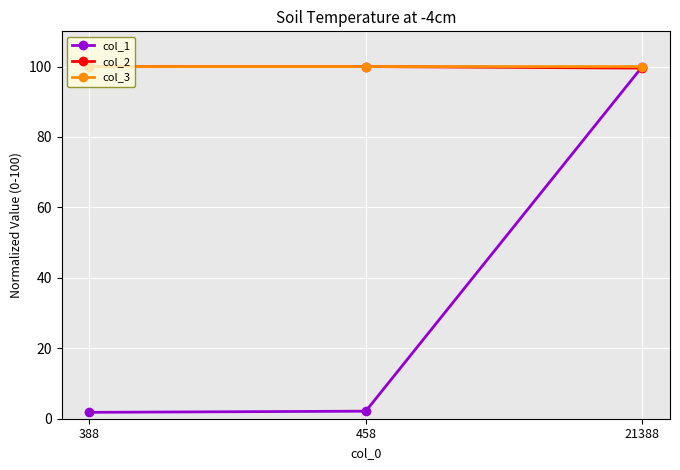

Which series has the largest range (max minus min)?

col_1